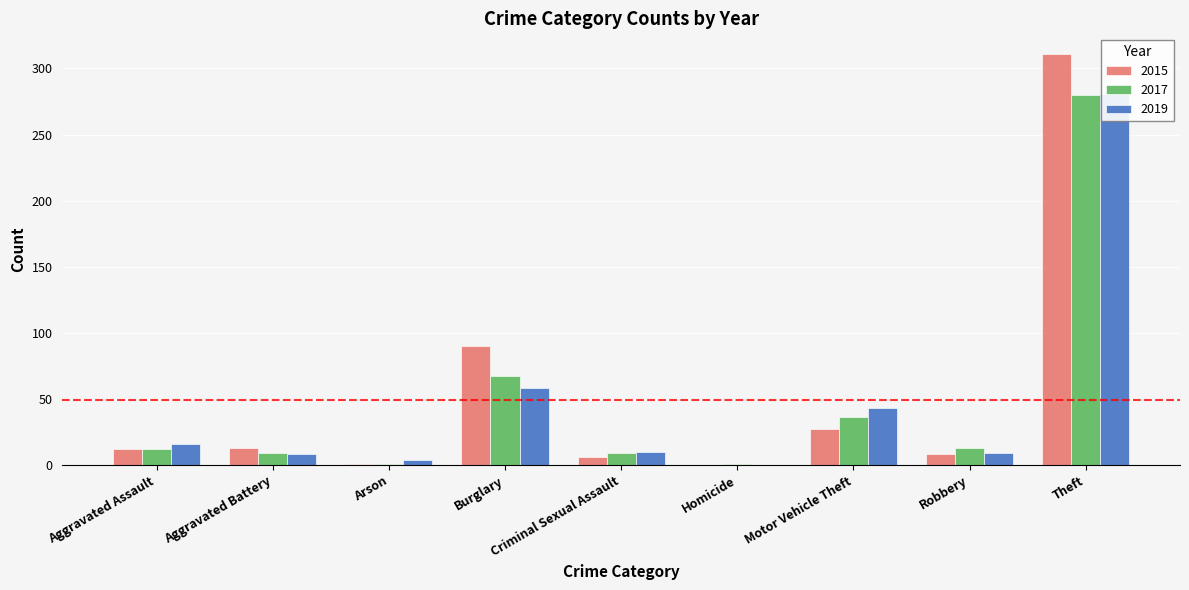

At which label does 2017 reach its minimum?

Arson